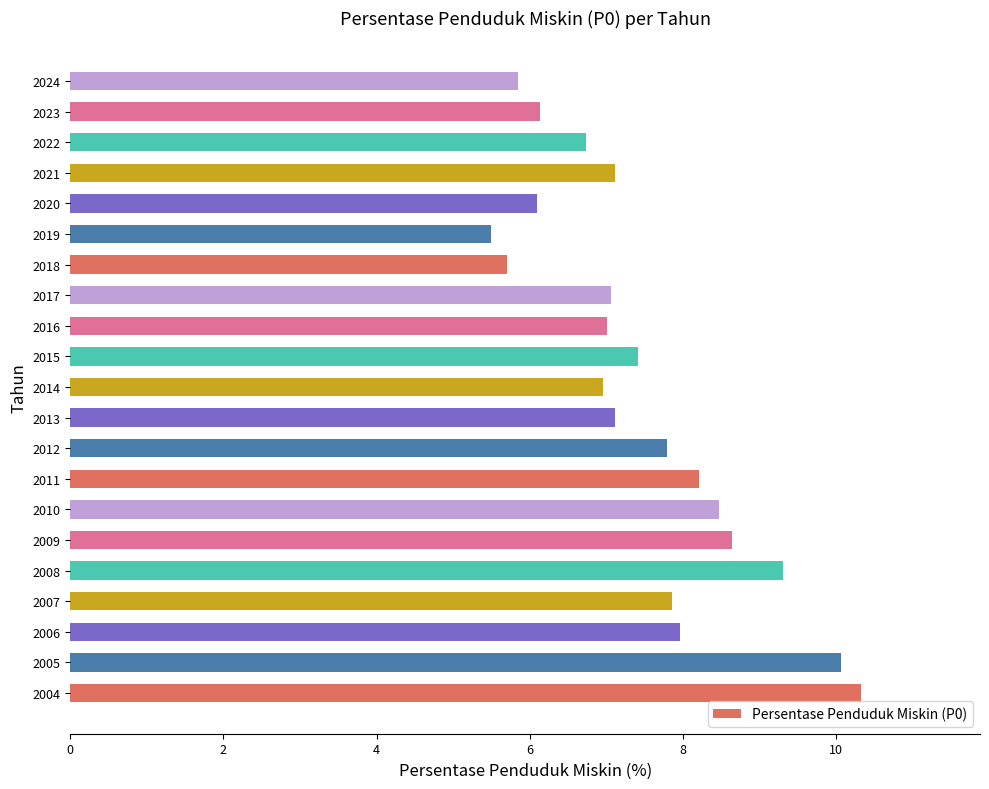

How many data points does each series have?

21